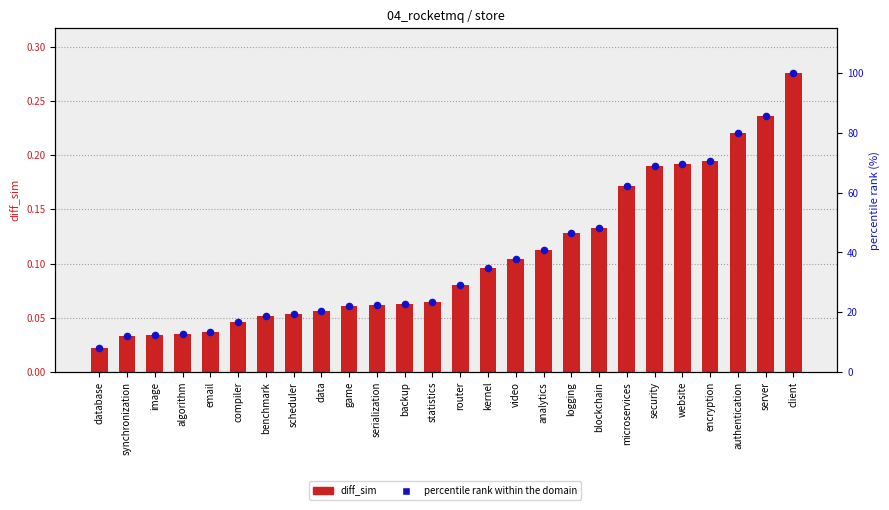

Is the value of diff_sim at synchronization greater than the value of percentile rank within the domain at algorithm?

No